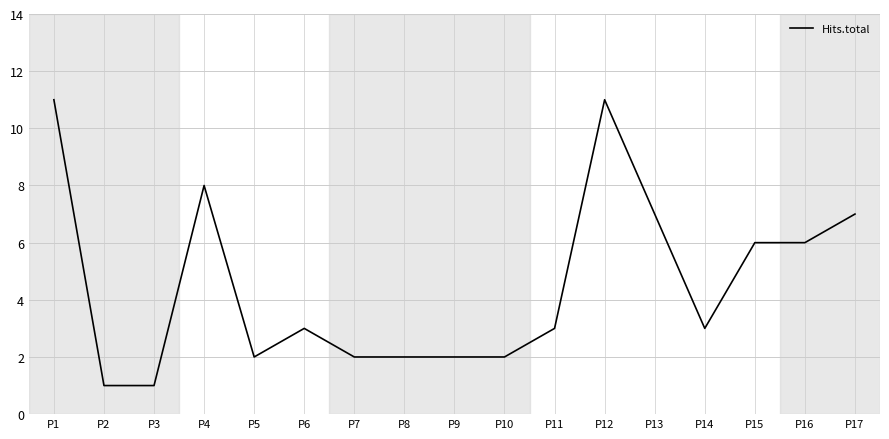

What is the maximum value shown in the chart?

11